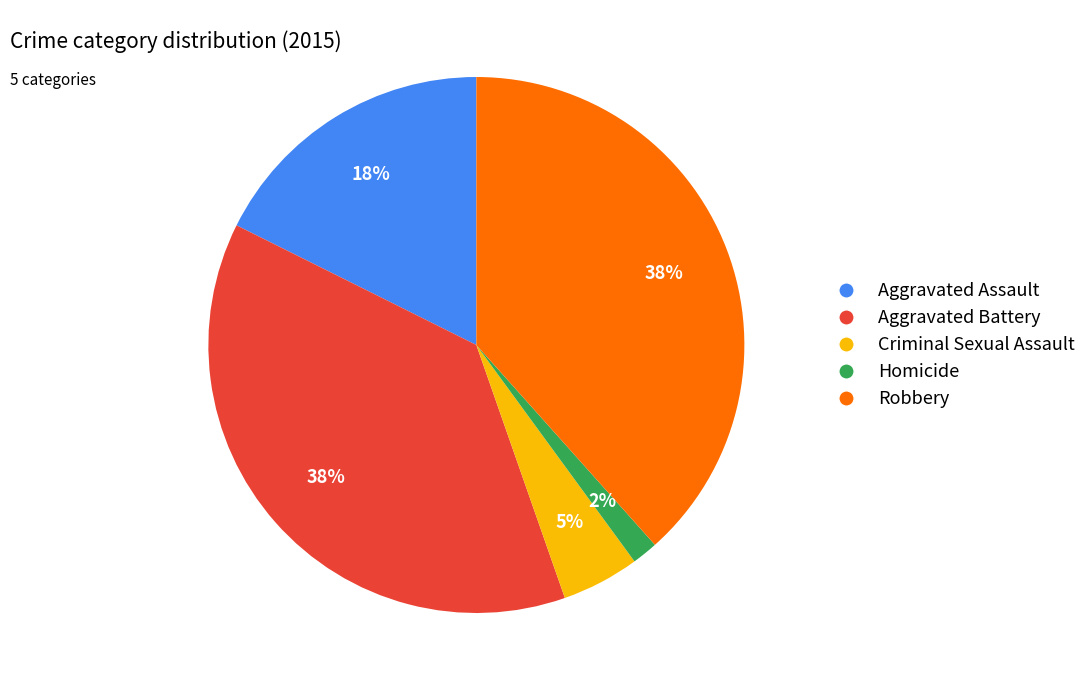

Between Criminal Sexual Assault and Aggravated Battery, which is larger?

Aggravated Battery